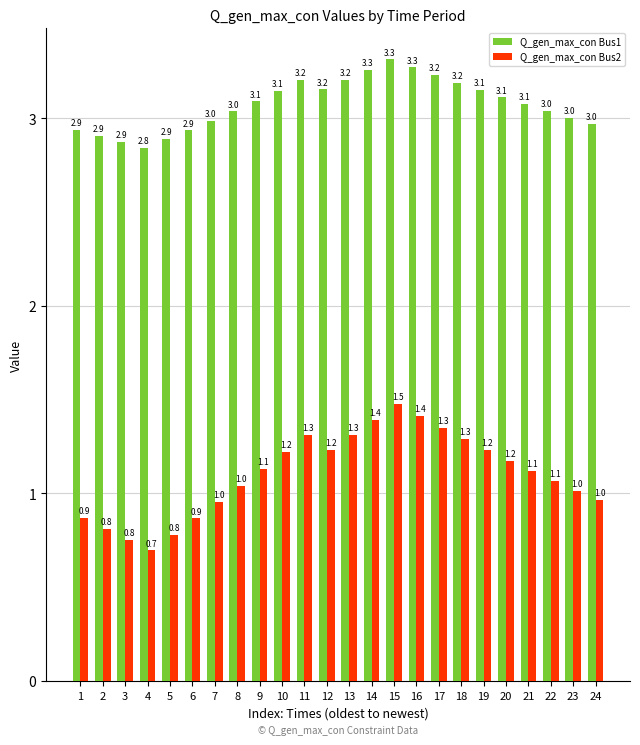

Count the number of data series in this chart.

2